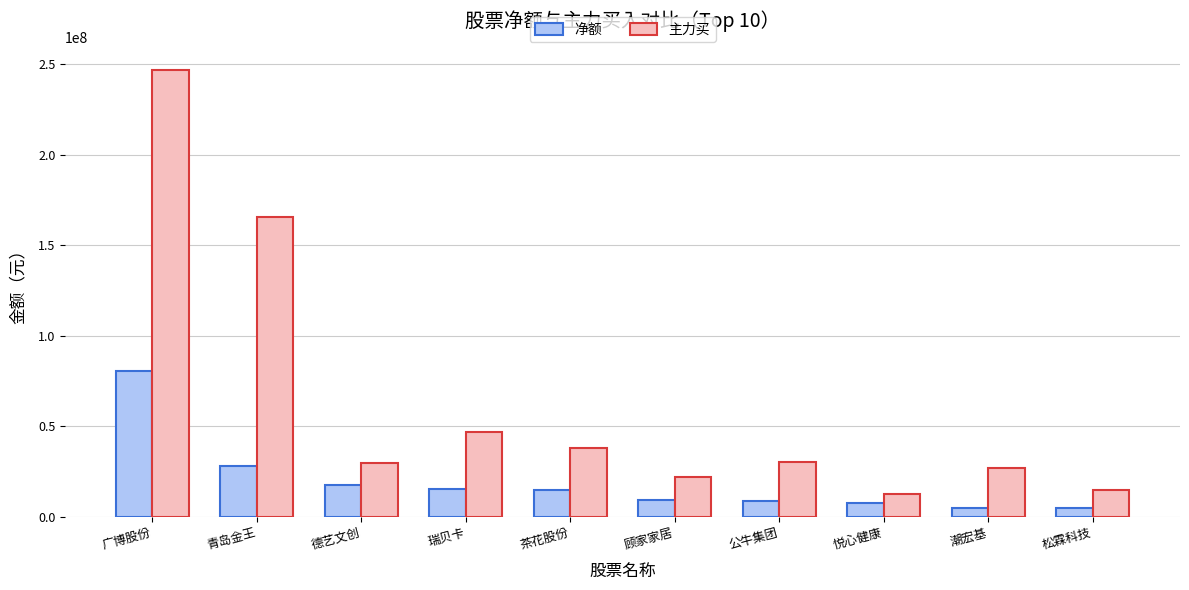

What is the total value across all series at 潮宏基?

31491410